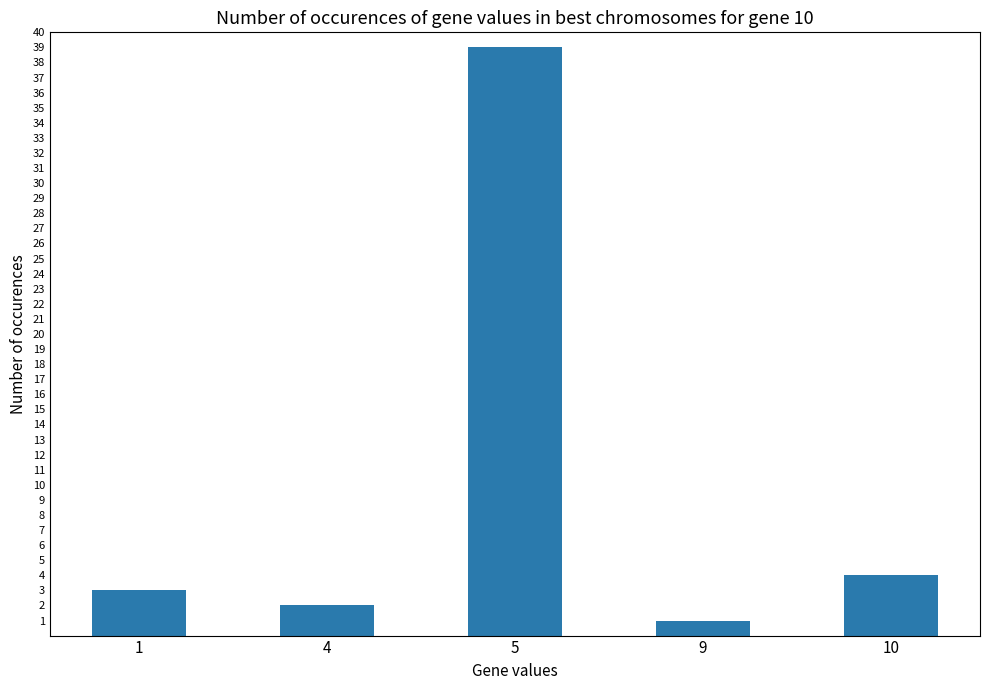

How many categories are shown in the chart?

5